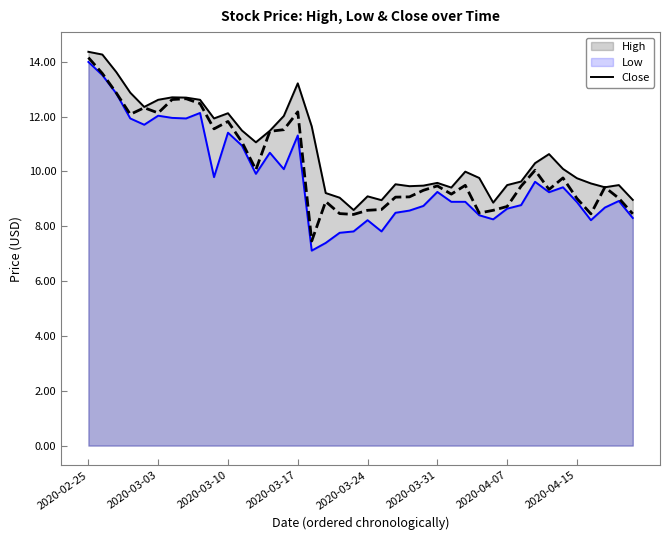

Which series has the widest spread of values?

Low